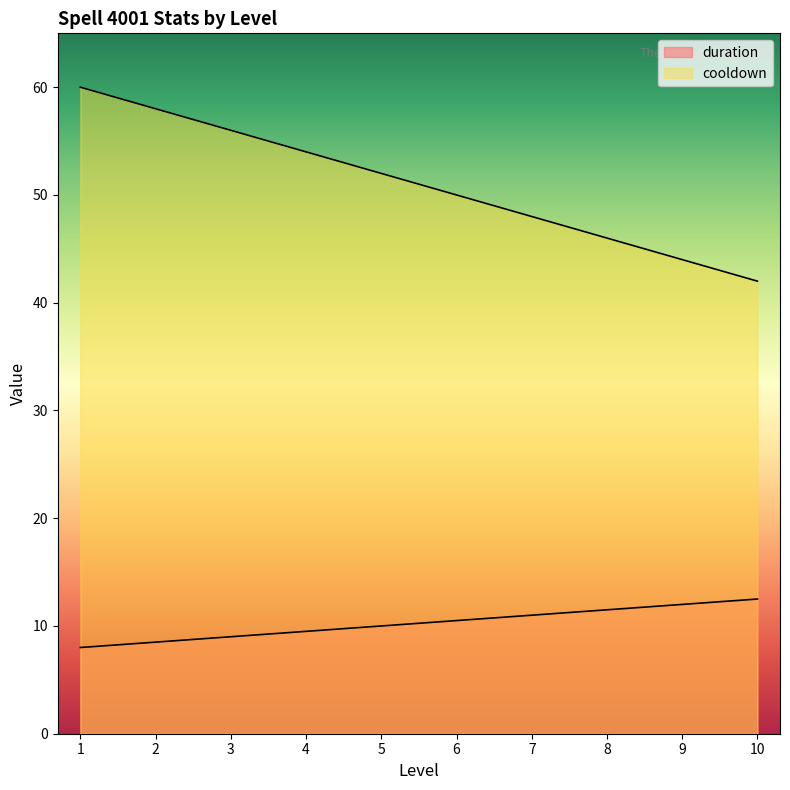

Reading right to left, transcribe all the data shown in this chart.

duration: 12.5	12.0	11.5	11.0	10.5	10.0	9.5	9.0	8.5	8.0
cooldown: 42.0	44.0	46.0	48.0	50.0	52.0	54.0	56.0	58.0	60.0